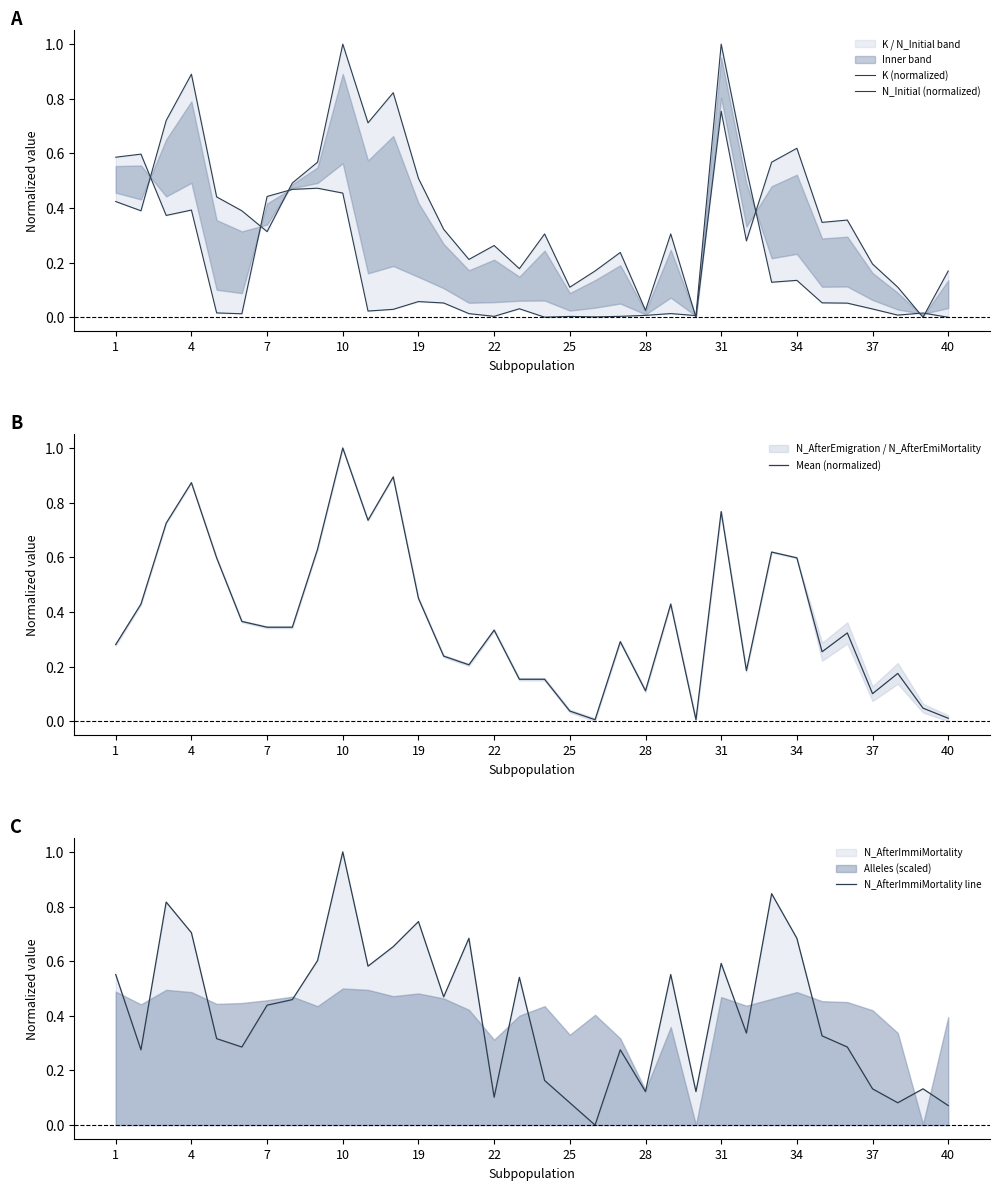

True or false: Mean (normalized) and N_Initial (normalized) intersect in this chart.

True